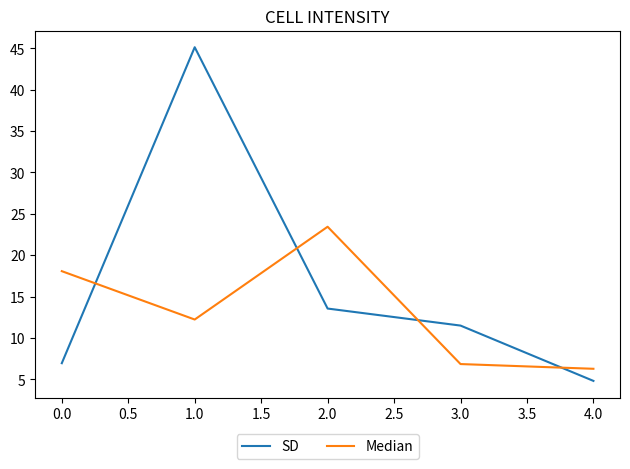

How many intersections are there between SD and Median?

4